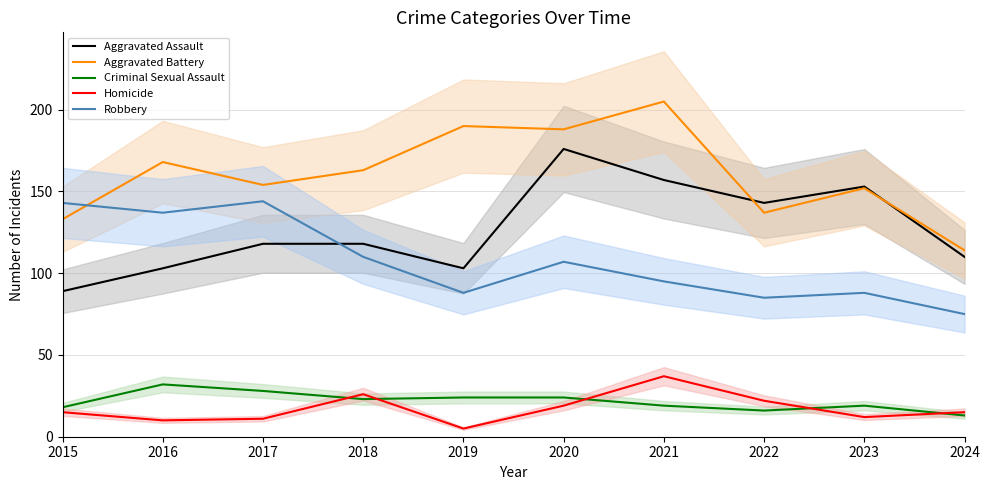

Where is Homicide nearest to the value 21?

2022